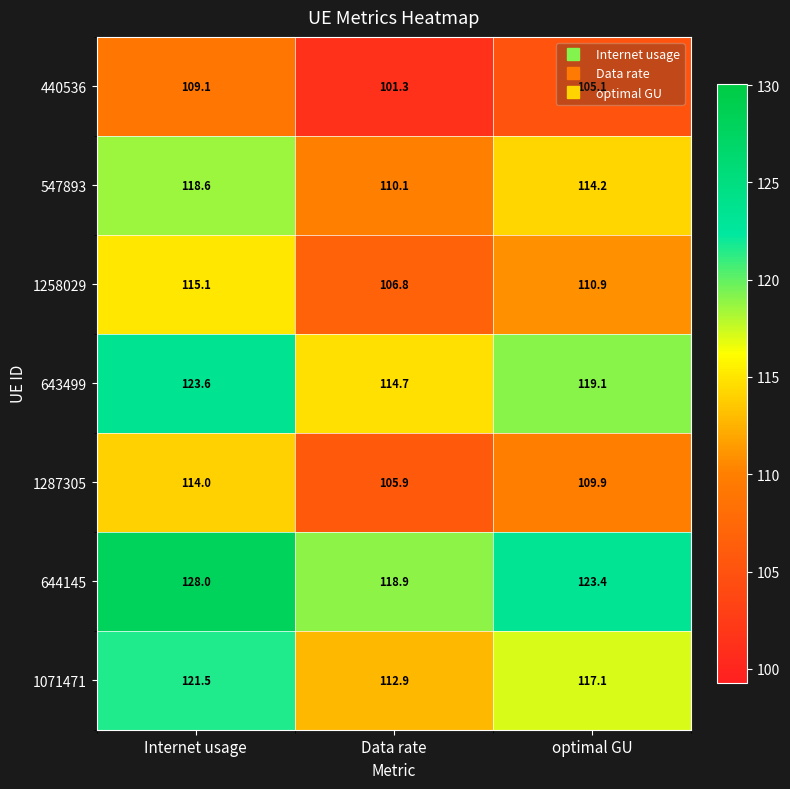

List the labels in order of 1287305 value, largest first.

Internet usage, optimal GU, Data rate